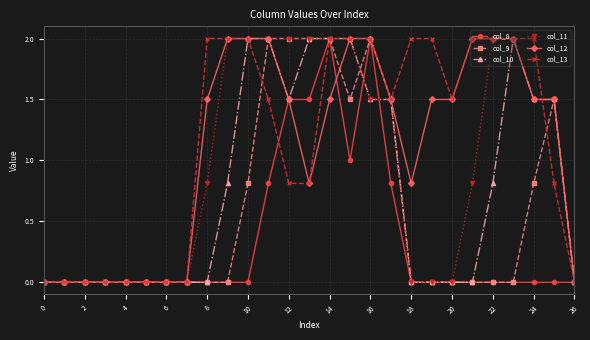

How many values in the col_12 series exceed 1?

16